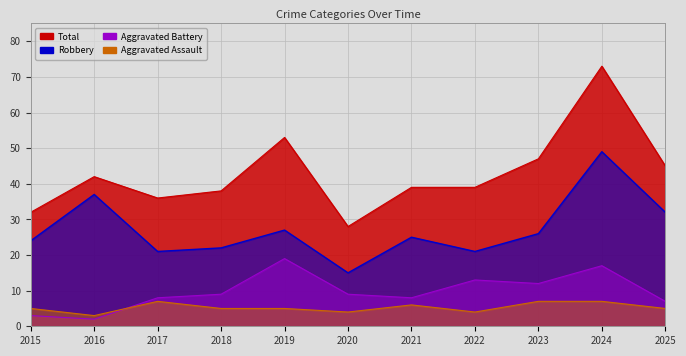

Which label corresponds to the smallest value in the chart?

2016